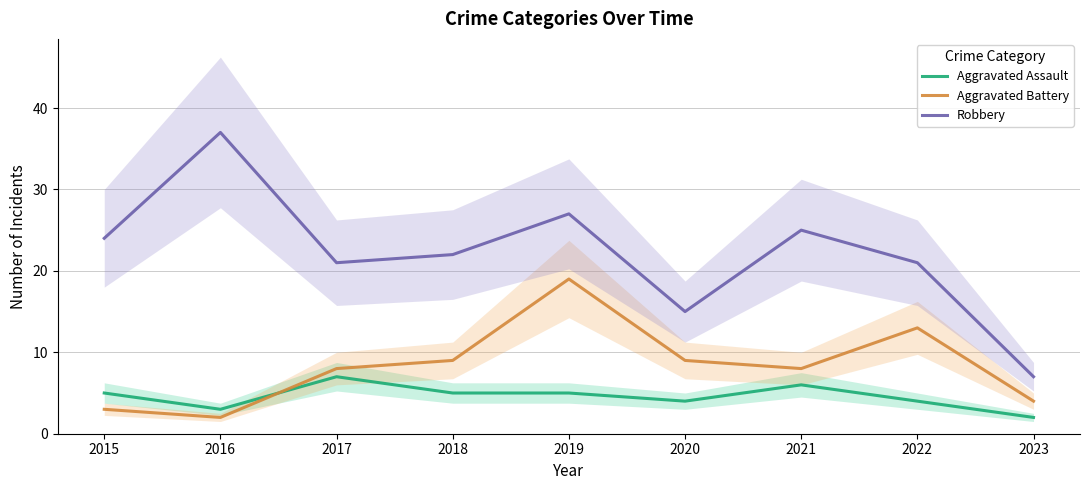

Rank the series by their average value, from lowest to highest.

Aggravated Assault, Aggravated Battery, Robbery